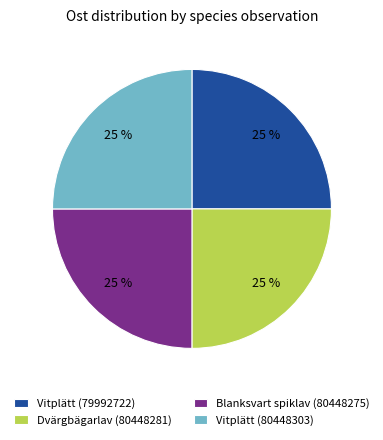

Approximately how many times larger is the value at Vitplätt (79992722) compared to Dvärgbägarlav (80448281)?

1.0